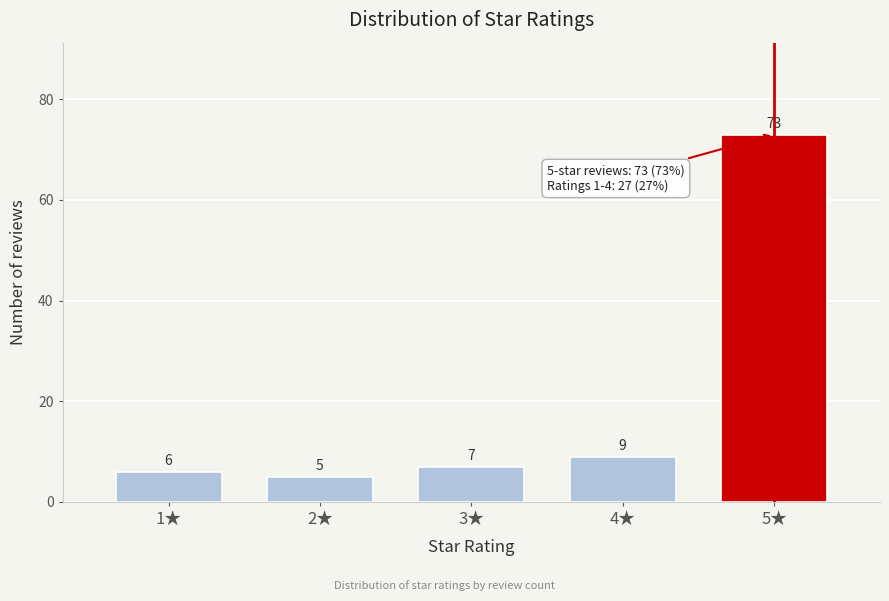

Reading left to right, extract all data points from this chart.

6	5	7	9	73